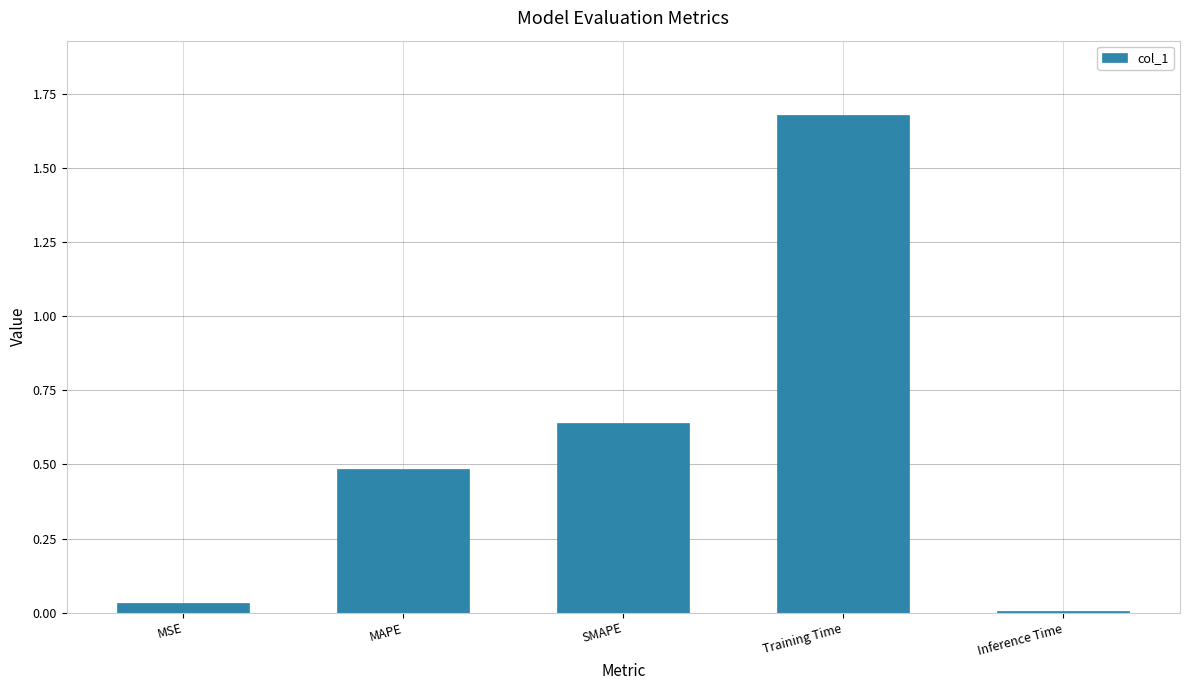

Which category has the highest value across all series?

Training Time